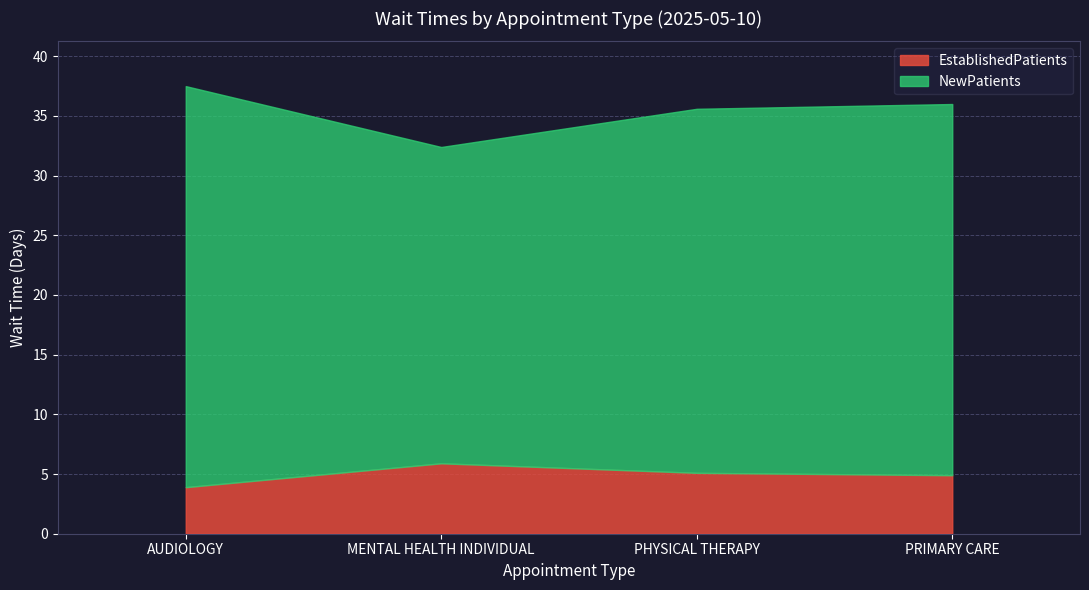

What is the maximum value shown in the chart?

33.6